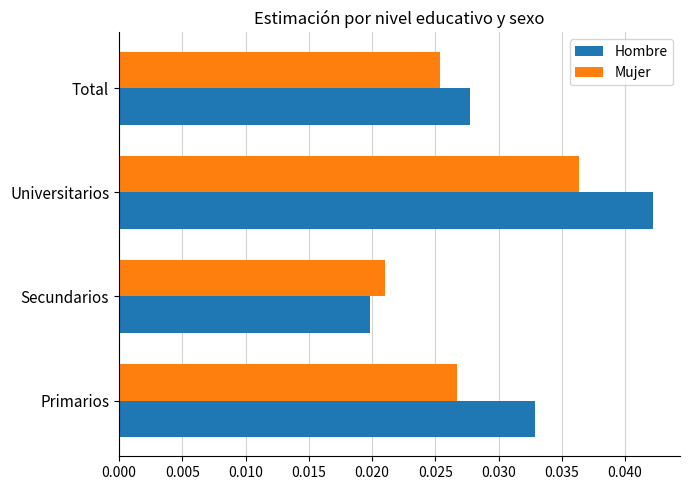

At how many categories does at least one series exceed 0?

4